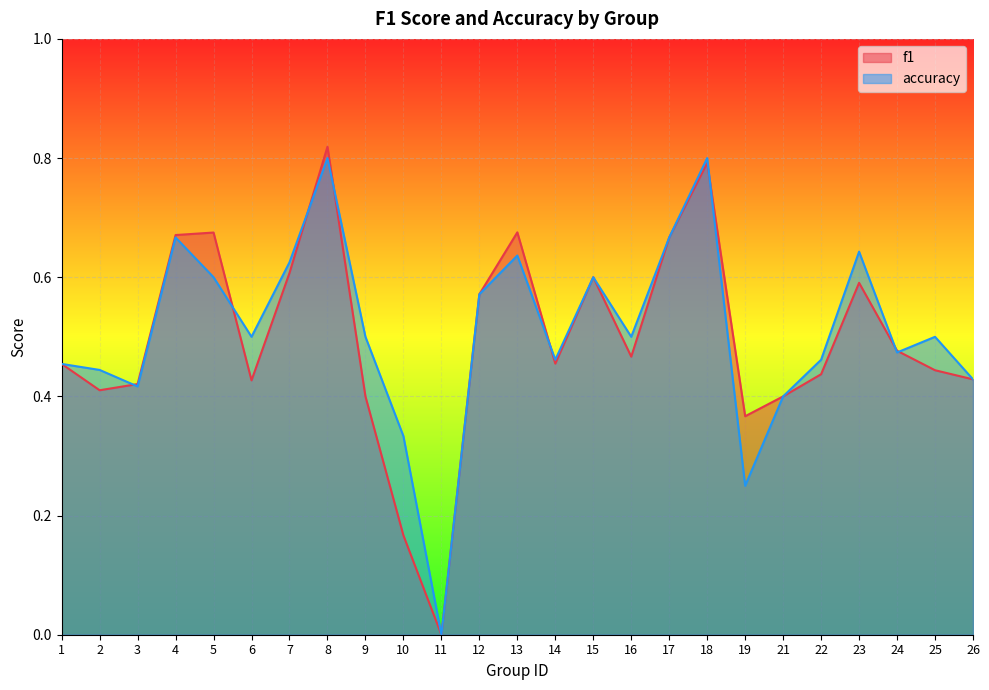

Reading left to right, extract all data points from this chart.

f1: 0.5	0.4	0.4	0.7	0.7	0.4	0.6	0.8	0.4	0.2	0.0	0.6	0.7	0.5	0.6	0.5	0.7	0.8	0.4	0.4	0.4	0.6	0.5	0.4	0.4
accuracy: 0.5	0.4	0.4	0.7	0.6	0.5	0.6	0.8	0.5	0.3	0.0	0.6	0.6	0.5	0.6	0.5	0.7	0.8	0.2	0.4	0.5	0.6	0.5	0.5	0.4